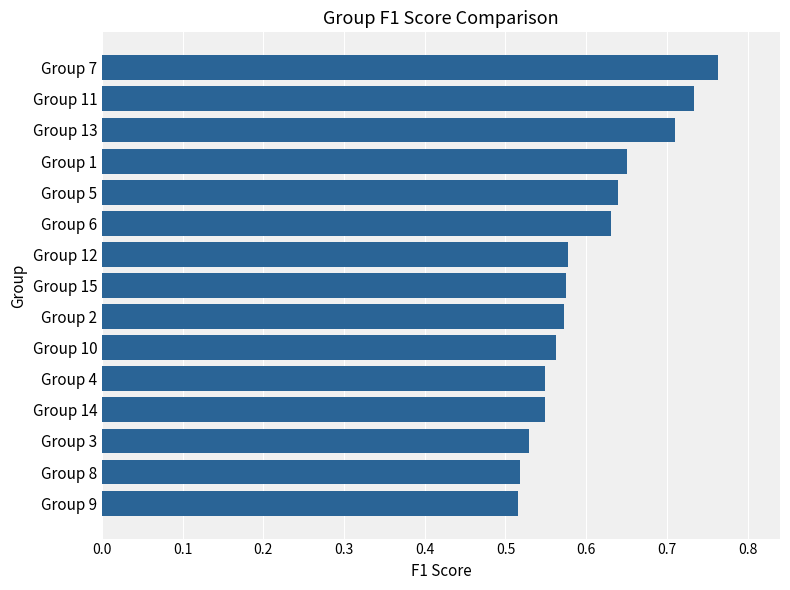

Which category has the highest value across all series?

Group 7